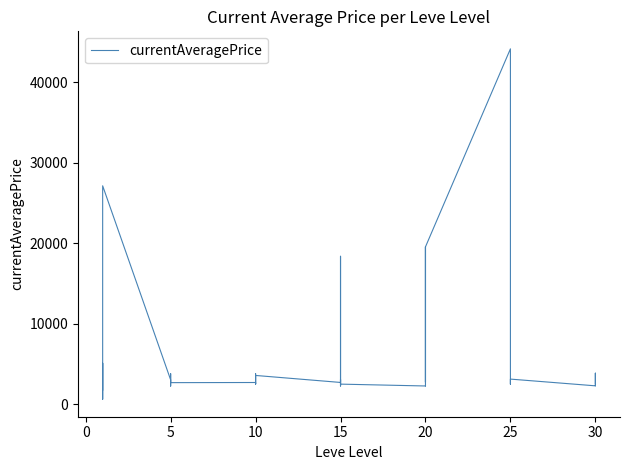

What is the smallest value displayed?

597.2